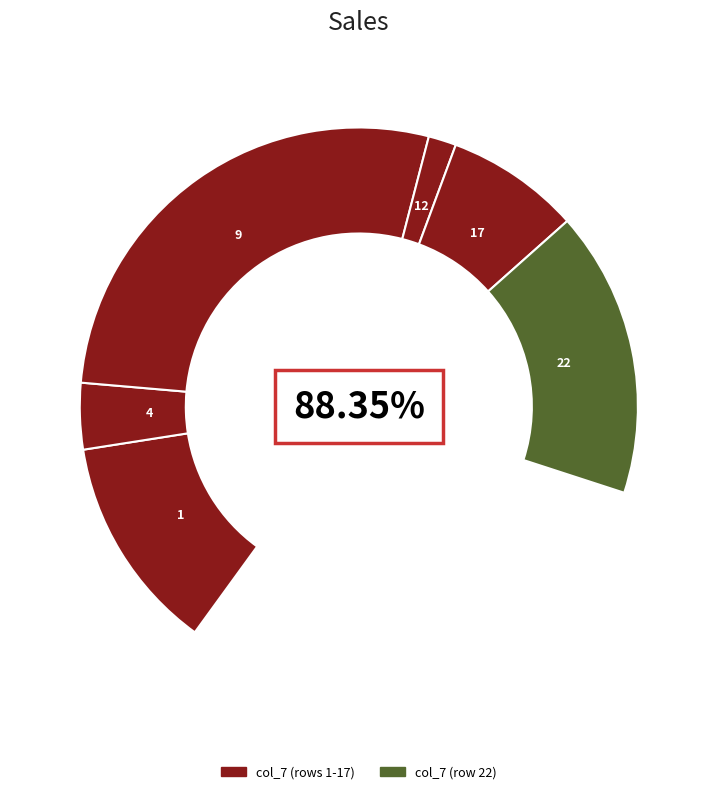

What percentage is the 17 slice, to the nearest percent?

11%